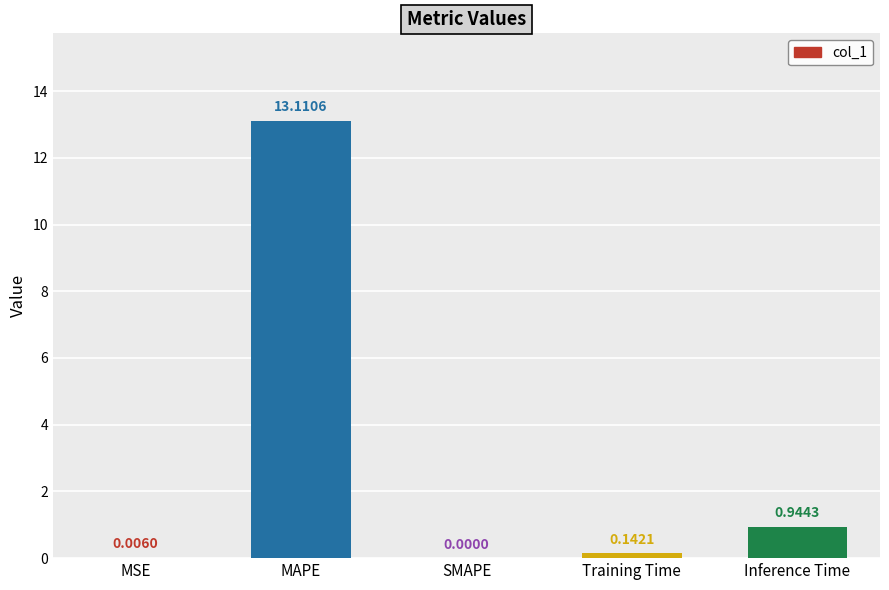

Are the bars horizontal?

No